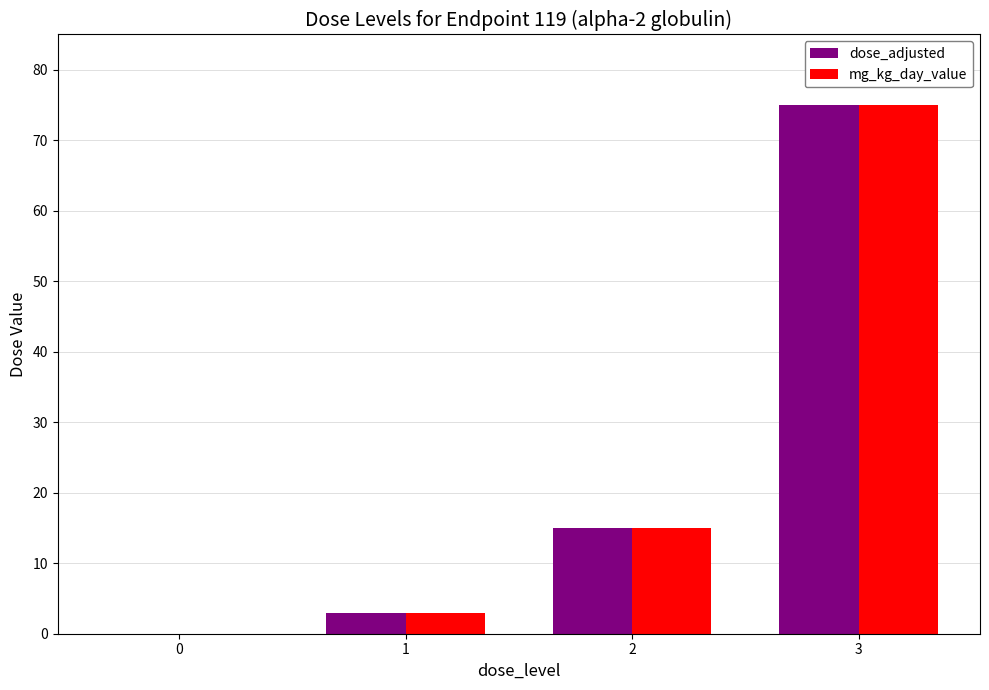

How many positive values does the mg_kg_day_value series have?

3